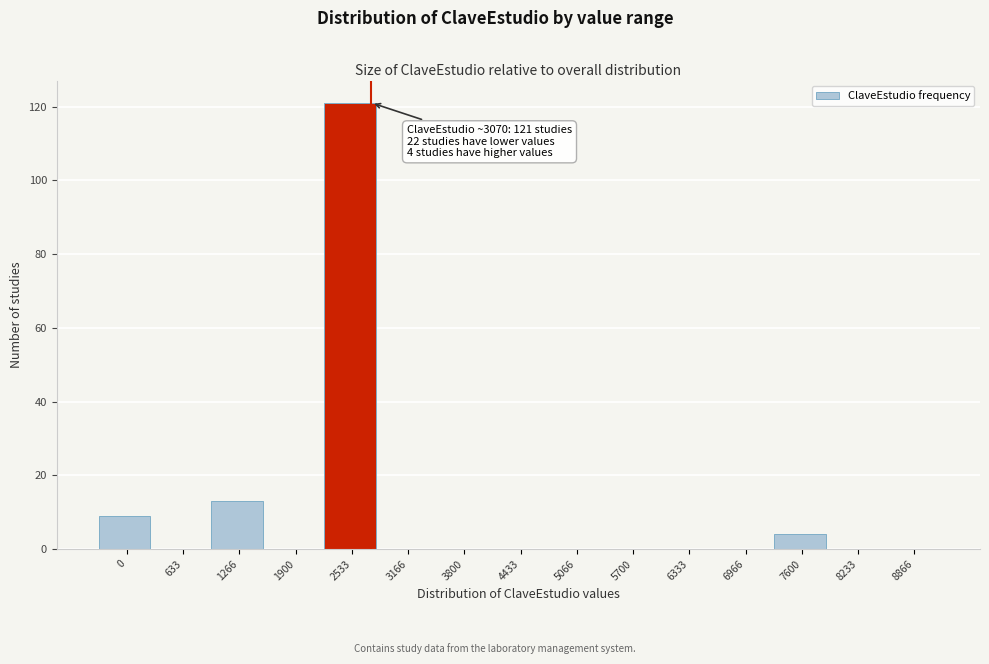

Reading left to right, list all the values displayed in this chart.

0=9	633=0	1266=13	1900=0	2533=121	3166=0	3800=0	4433=0	5066=0	5700=0	6333=0	6966=0	7600=4	8233=0	8866=0